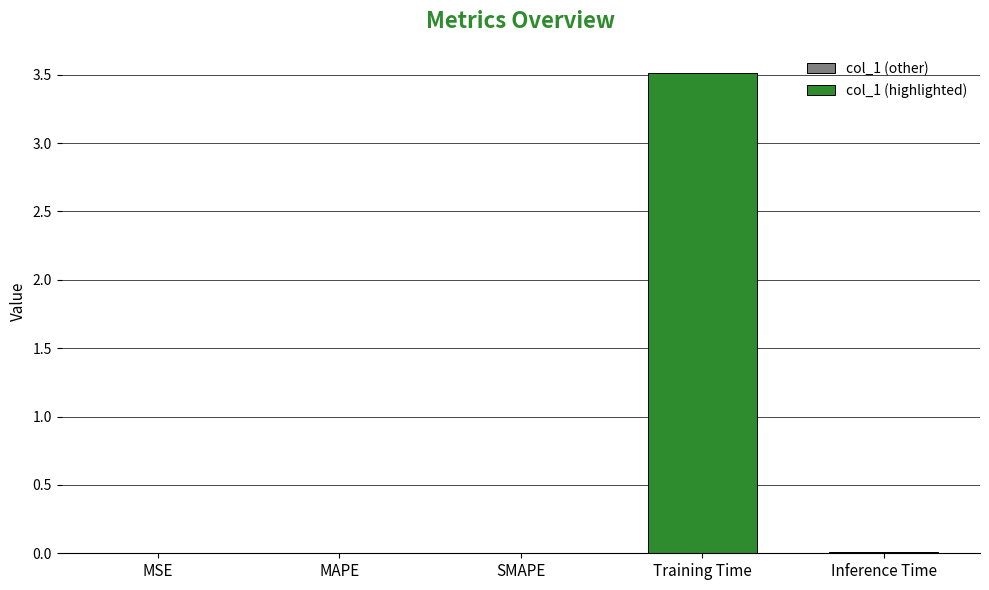

Which has a higher value, Inference Time or SMAPE?

Inference Time